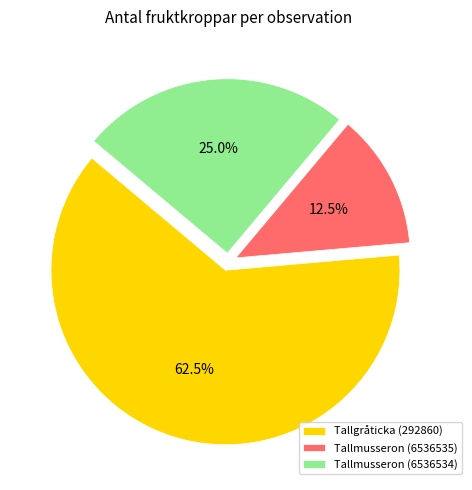

To the nearest percent, what portion does Tallmusseron (6536534) represent?

25%